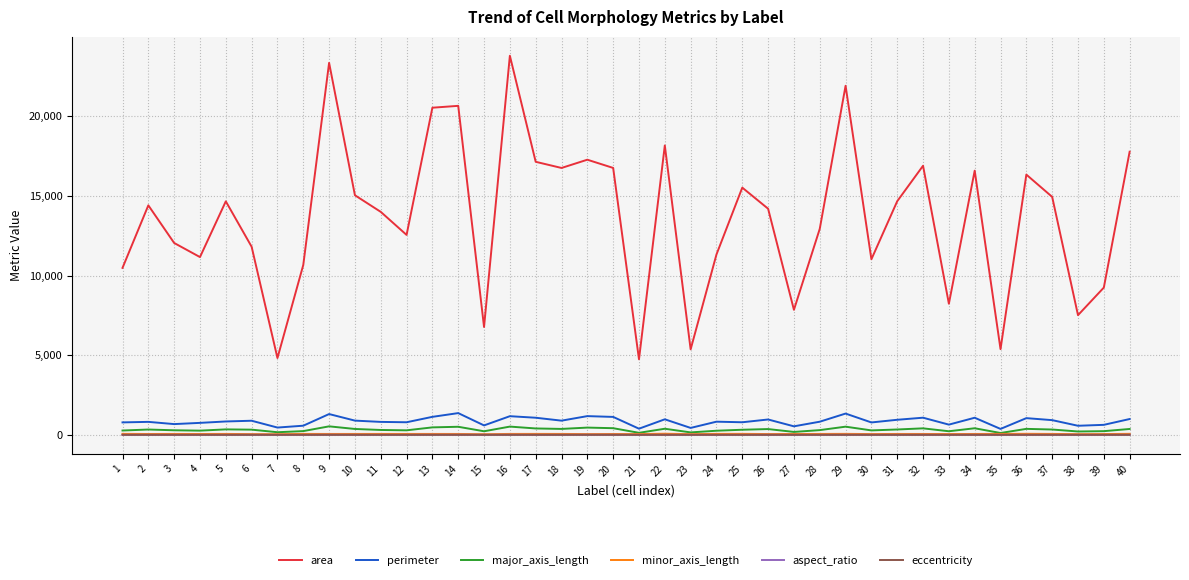

In area, how many points are higher than both neighbors (excluding endpoints)?

12